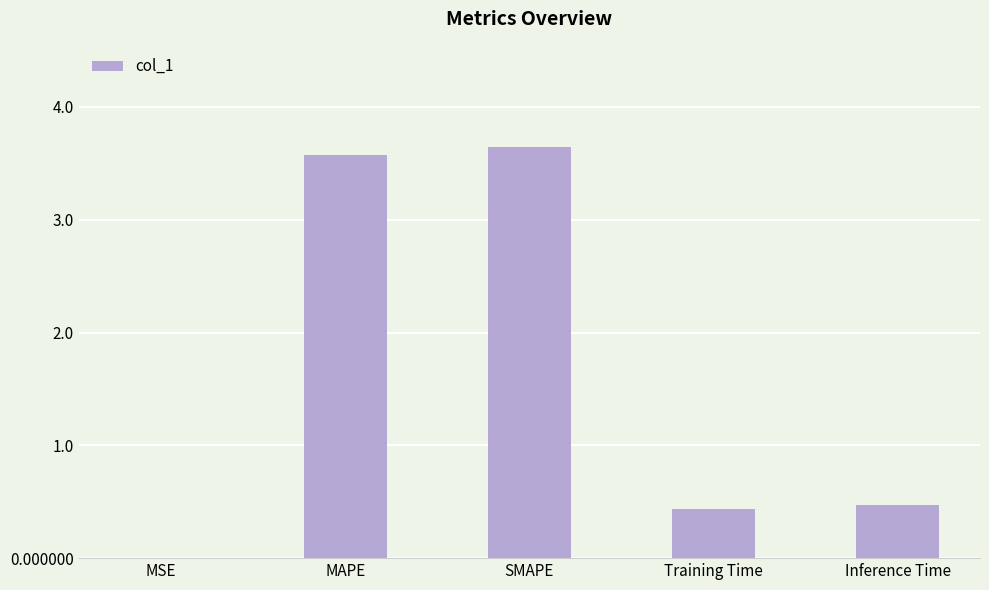

Read the value at SMAPE.

3.6